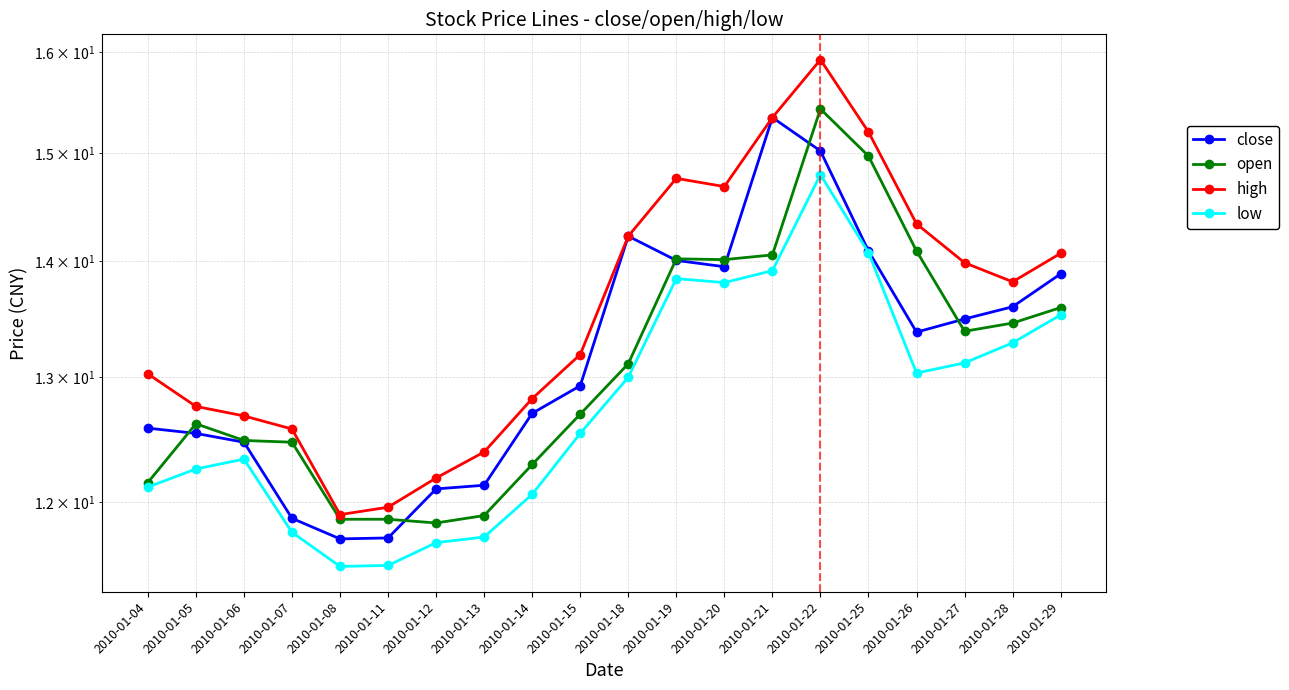

Where is the first local maximum for high?

2010-01-19